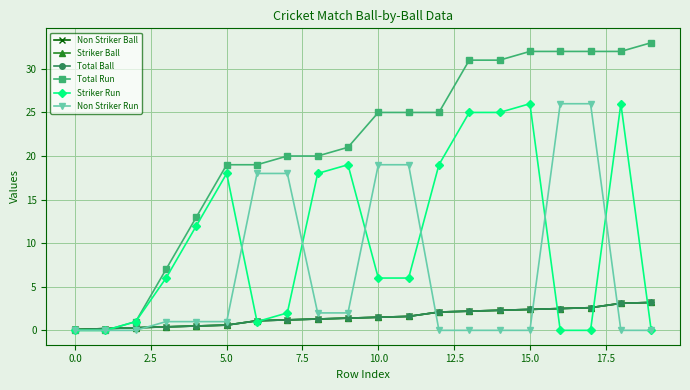

Does the chart have visible grid lines?

Yes